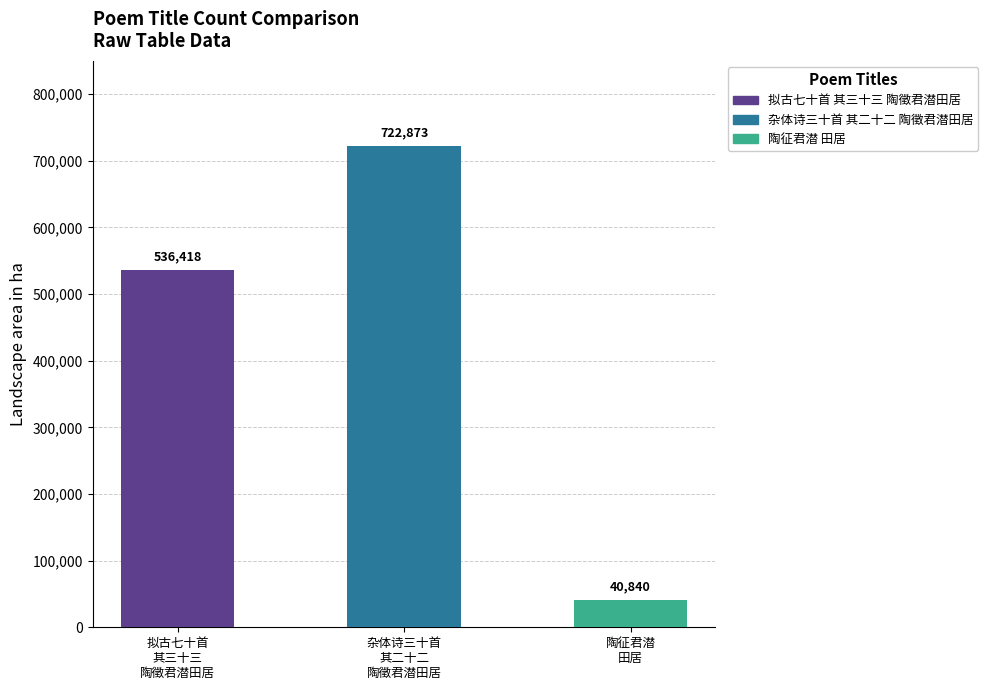

True or false: the data shows 40840 at 陶征君潜
田居.

True